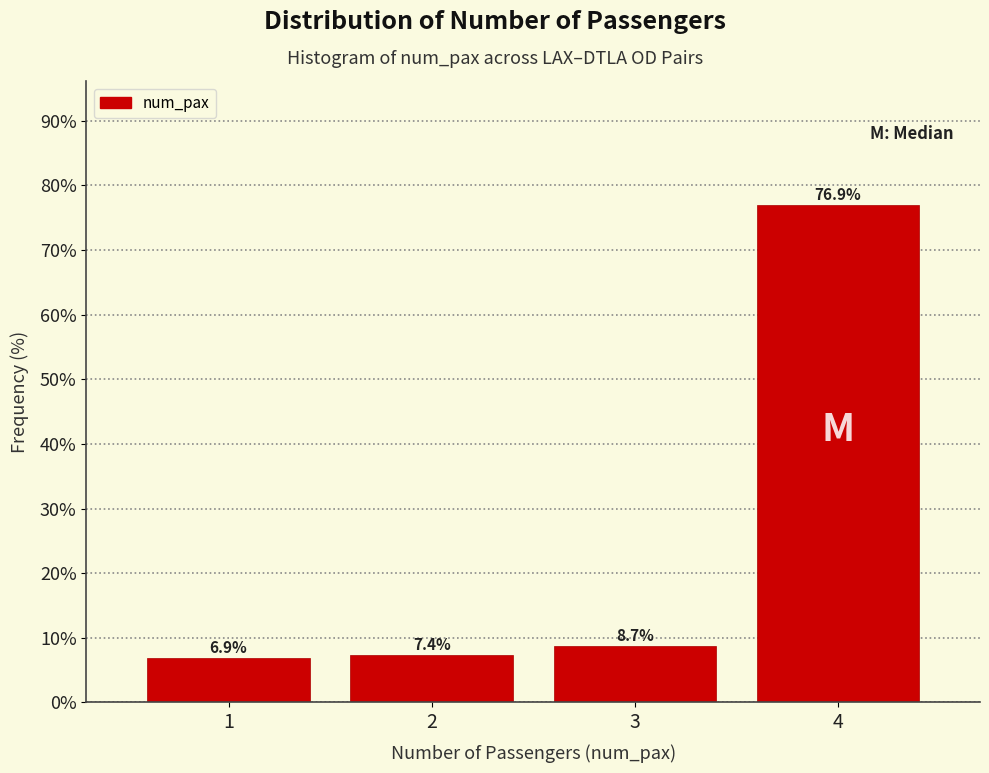

Reading left to right, transcribe this chart: for each bar, give the range it covers on the x-axis and its height.

0.5 to 1.5: 6.9
1.5 to 2.5: 7.4
2.5 to 3.5: 8.7
3.5 to 4.5: 76.9